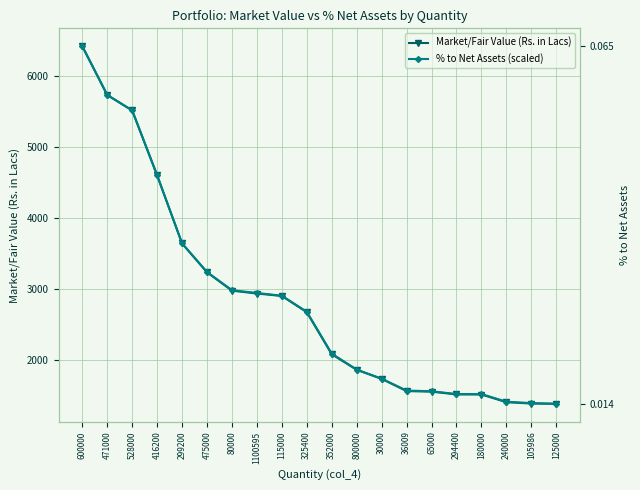

What is the label of the 19th point from the left?

105986